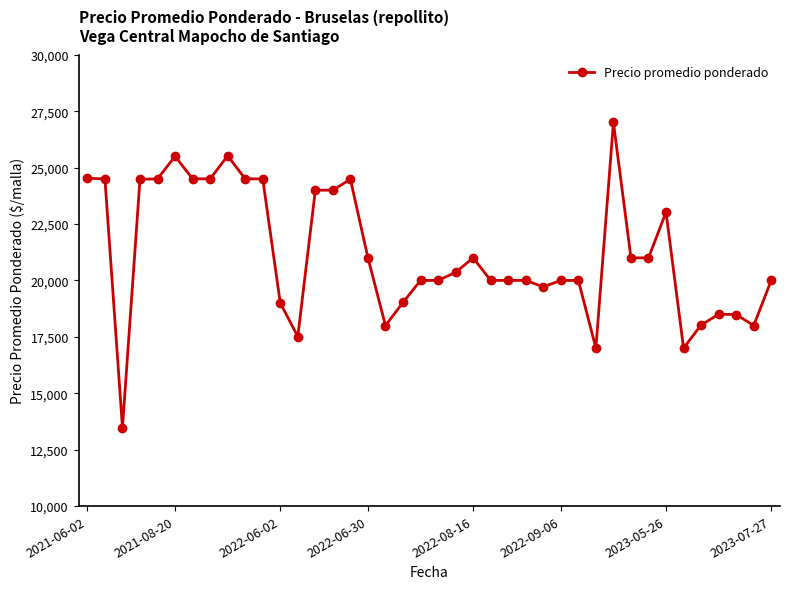

How many lines are shown in the chart?

1